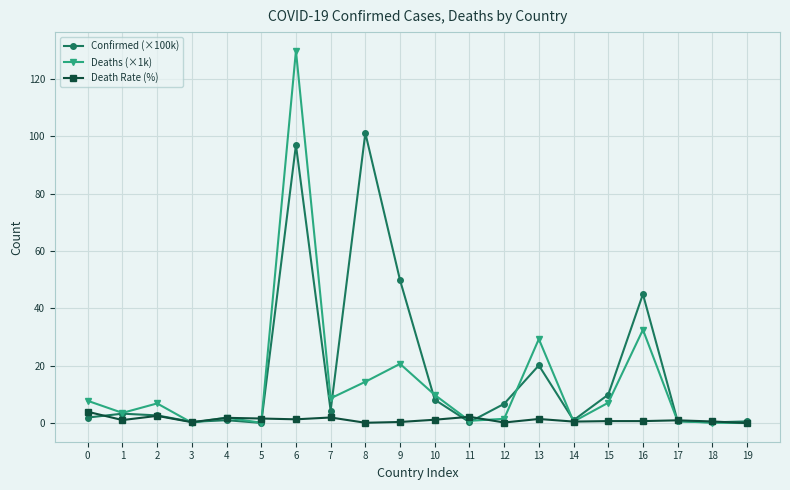

Which series has the widest spread of values?

Deaths (×1k)